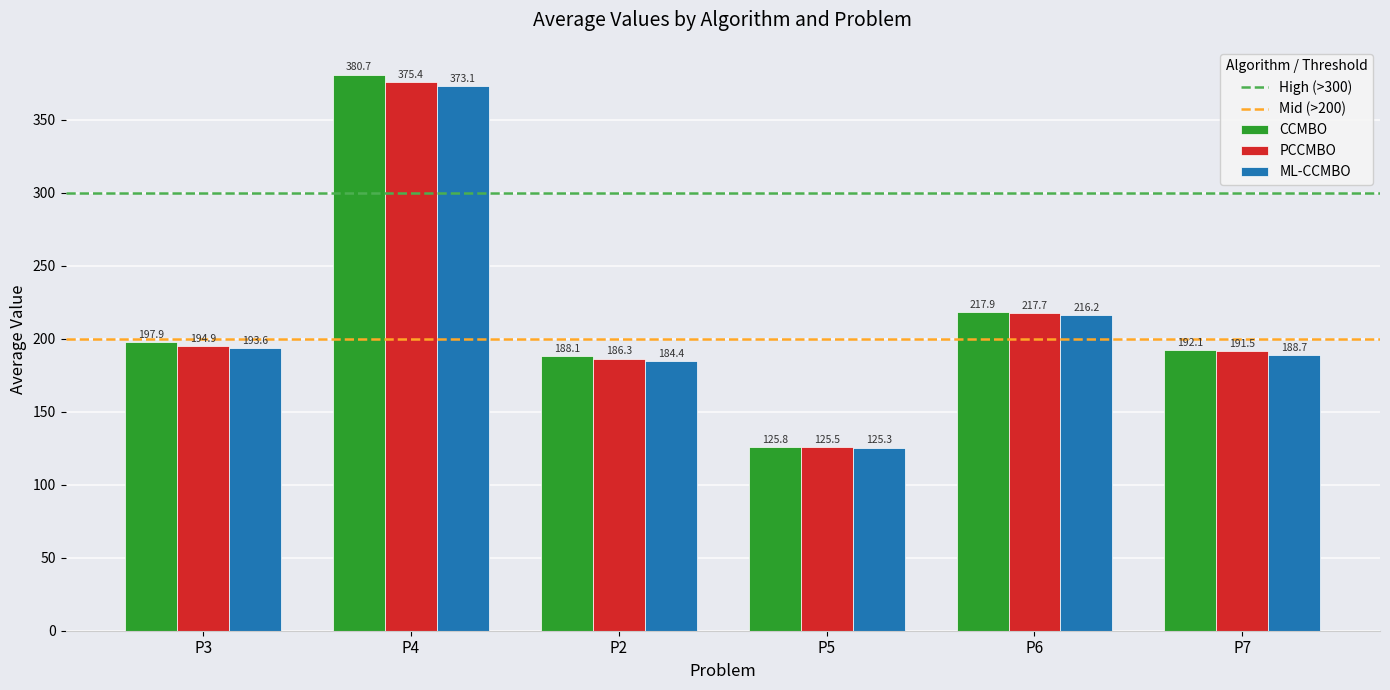

Is the value of PCCMBO at P5 greater than the value of CCMBO at P5?

No